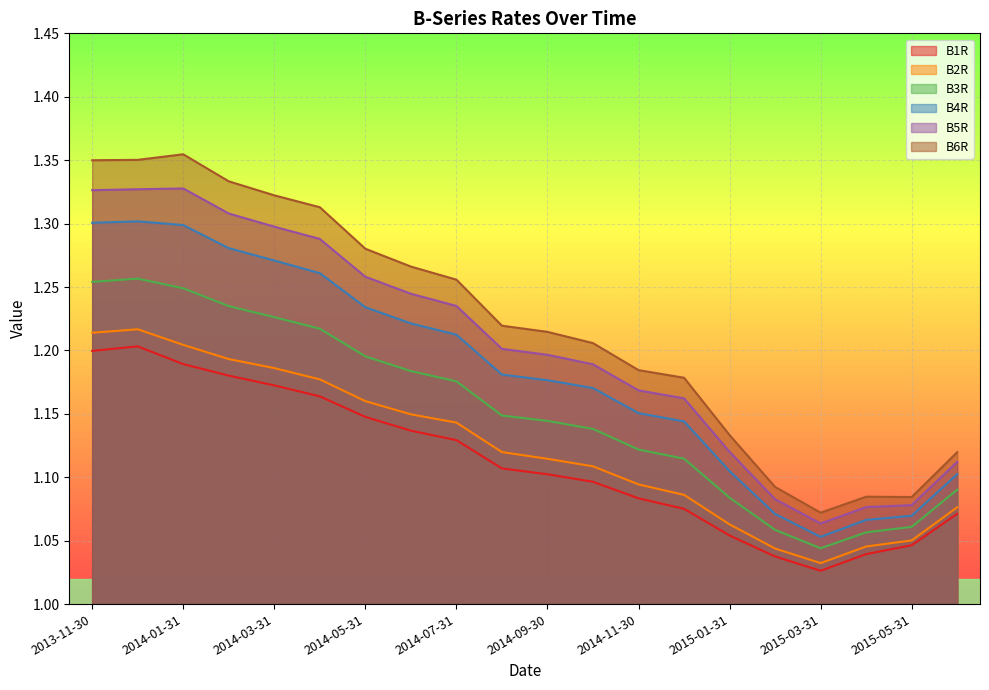

How many lines are shown in the chart?

6